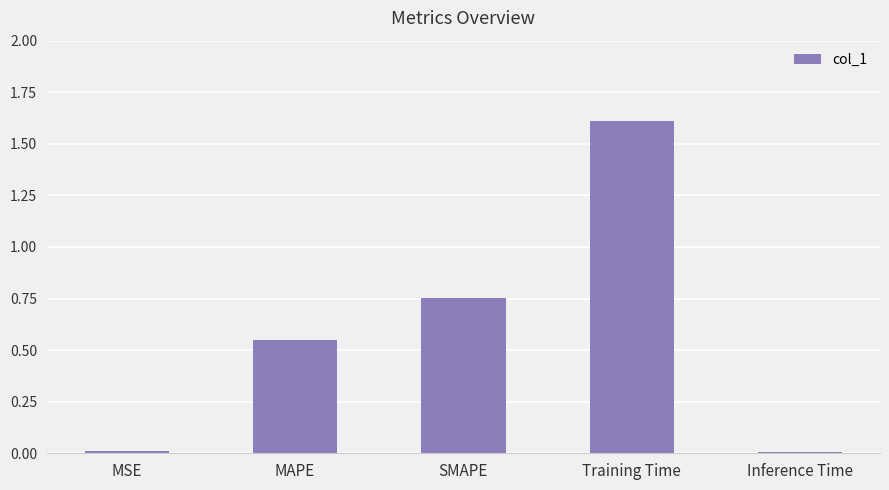

What is the sum of all values?

2.9